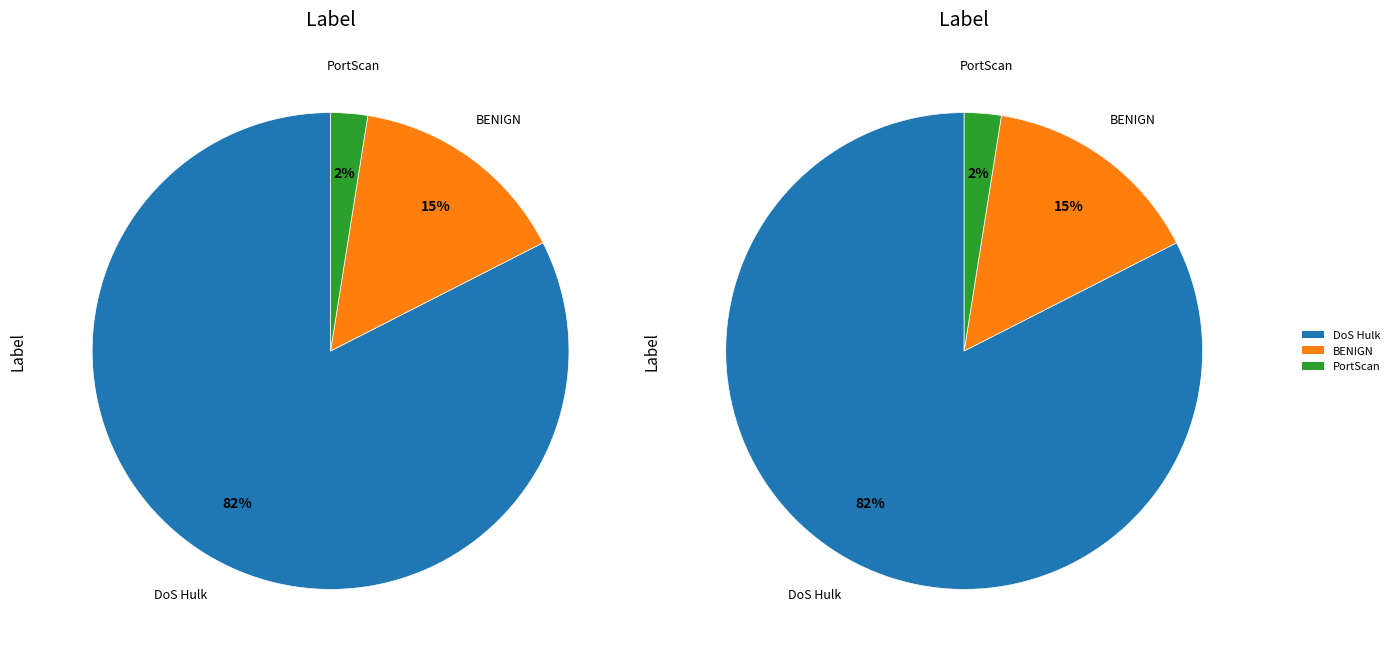

What portion of the pie excludes 18?

97.5%